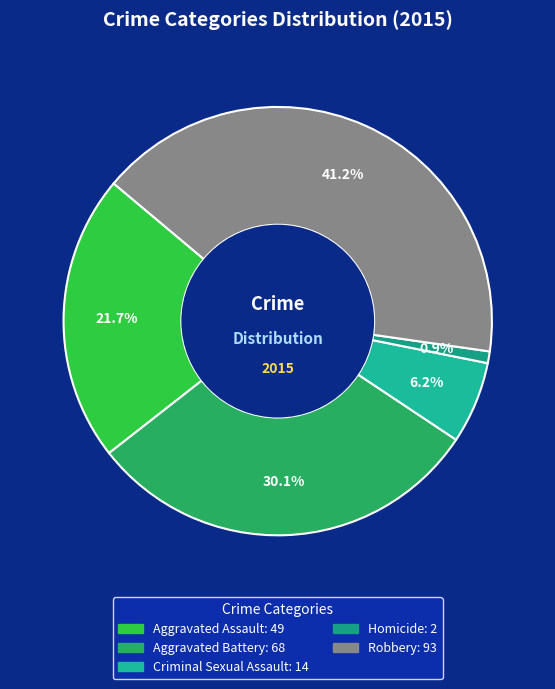

The Homicide slice represents 9% of the pie. True or false?

False